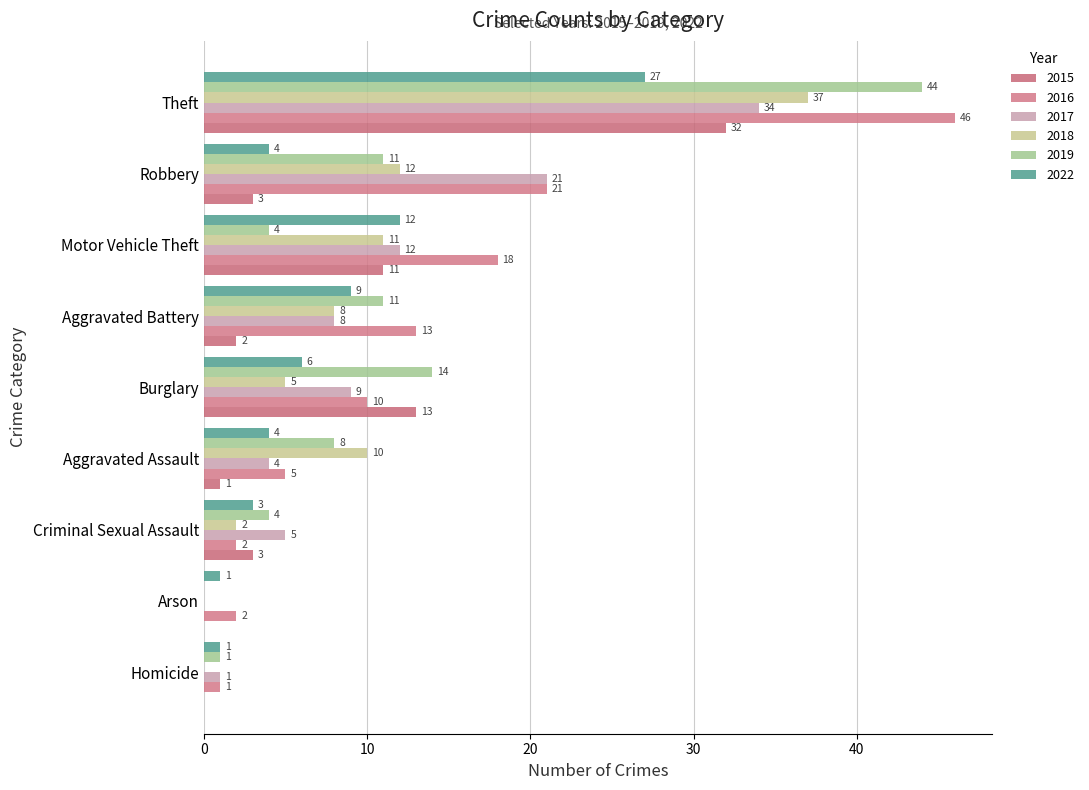

How many categories are shown in the chart?

9